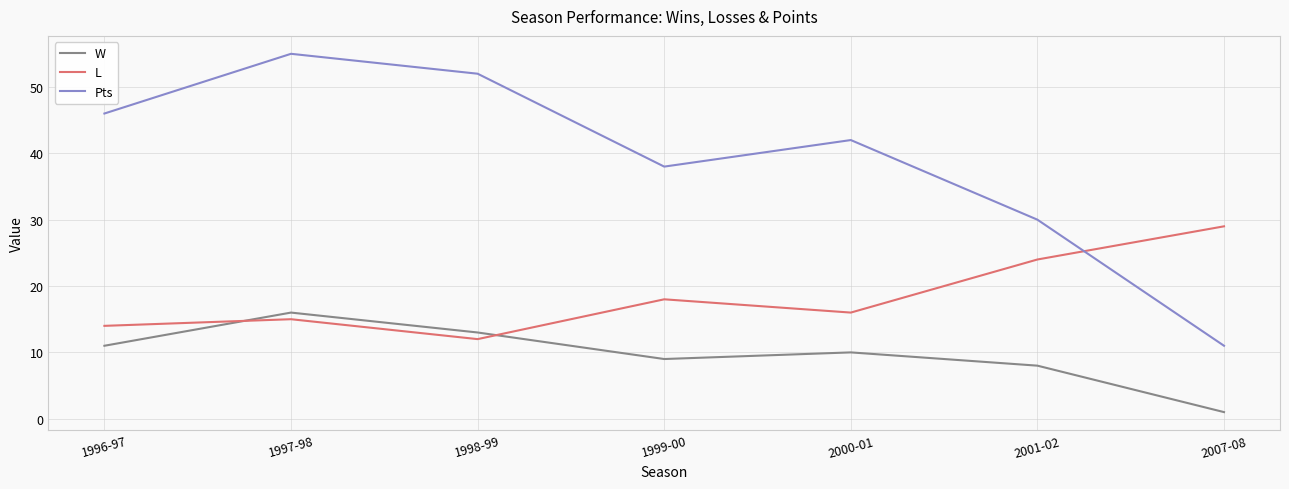

Reading left to right, list all the values displayed in this chart.

W: 1996-97=11	1997-98=16	1998-99=13	1999-00=9	2000-01=10	2001-02=8	2007-08=1
L: 1996-97=14	1997-98=15	1998-99=12	1999-00=18	2000-01=16	2001-02=24	2007-08=29
Pts: 1996-97=46	1997-98=55	1998-99=52	1999-00=38	2000-01=42	2001-02=30	2007-08=11